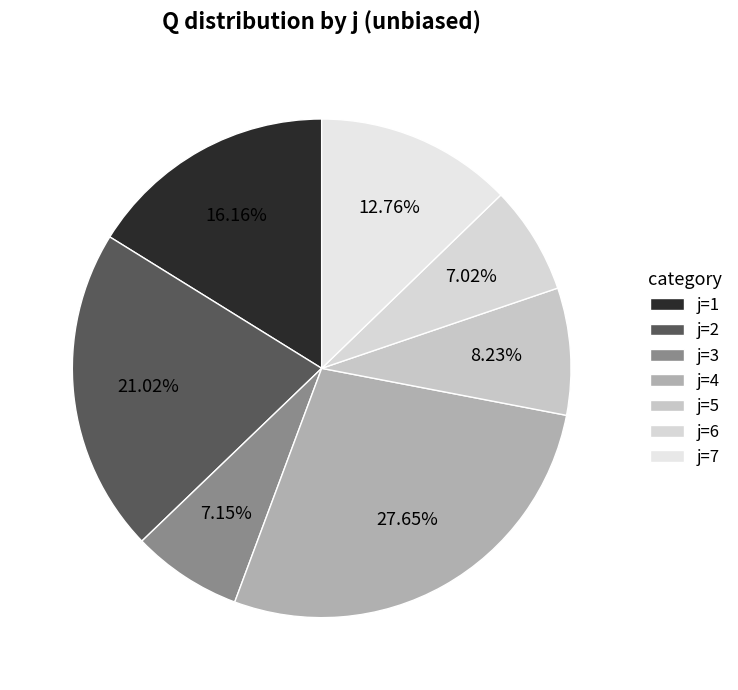

How many slices are in this pie chart?

7